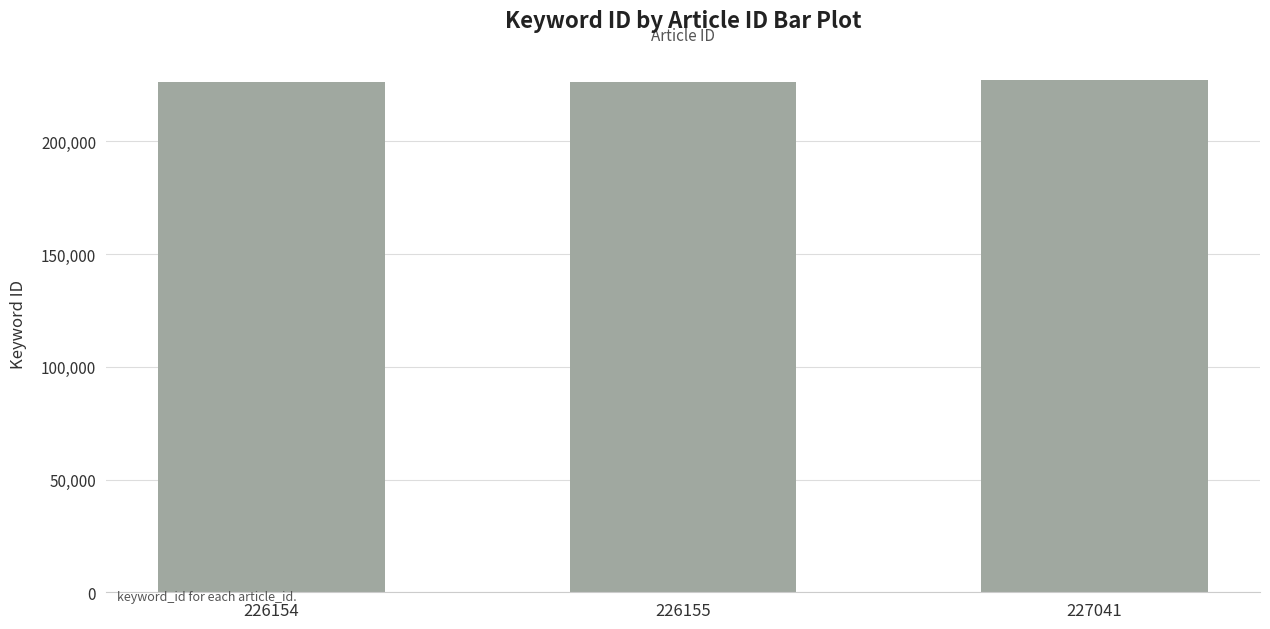

The chart shows a value of 226154 at 226154. True or false?

True